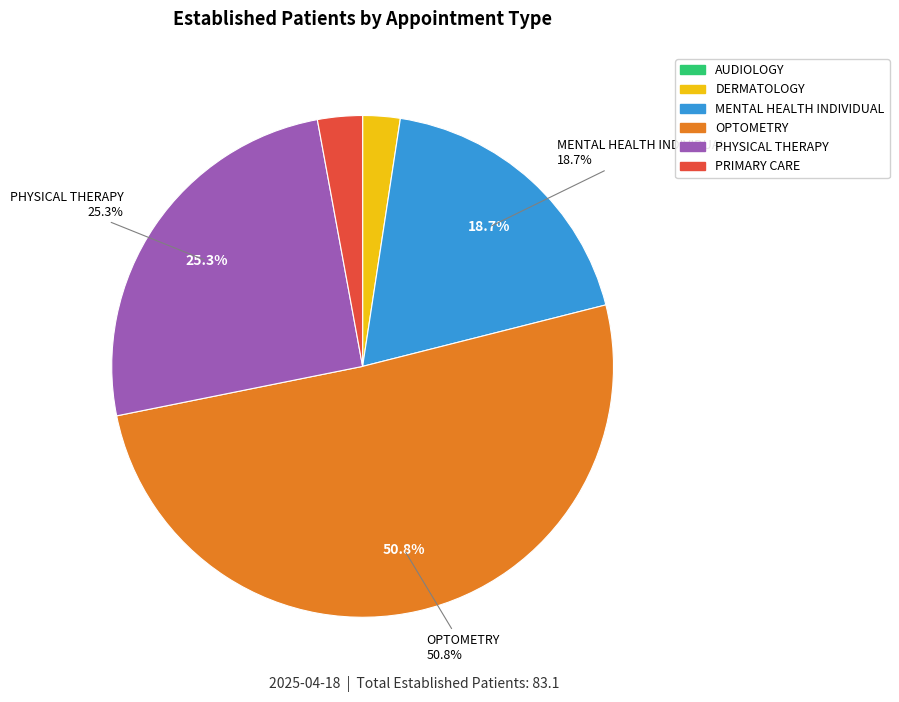

Do PRIMARY CARE and PHYSICAL THERAPY together represent more than half of the pie?

No